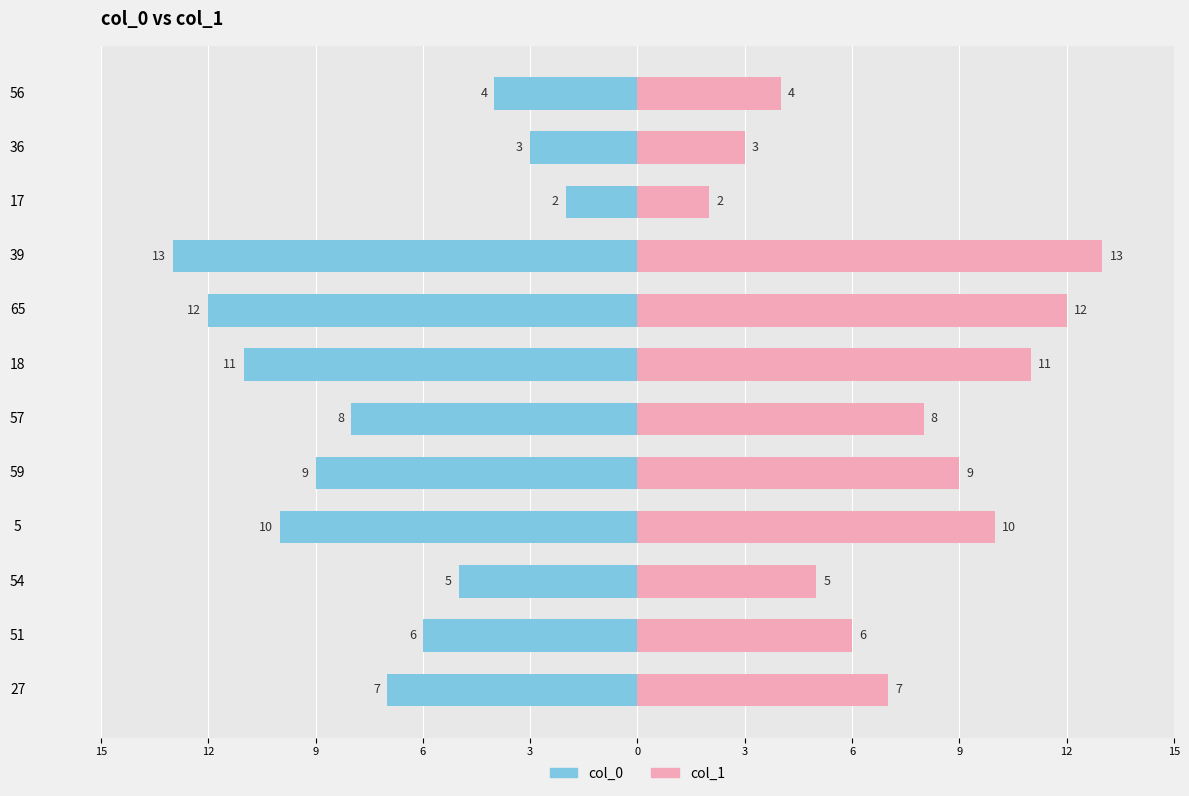

Rank the series by their maximum value, from lowest to highest.

col_0, col_1